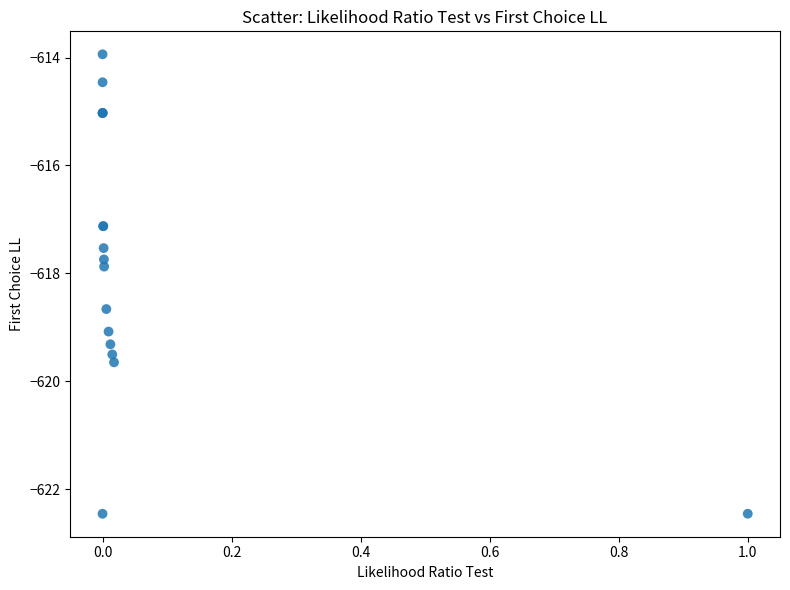

What Y value in the scatter plot is closest to -618?

-617.9